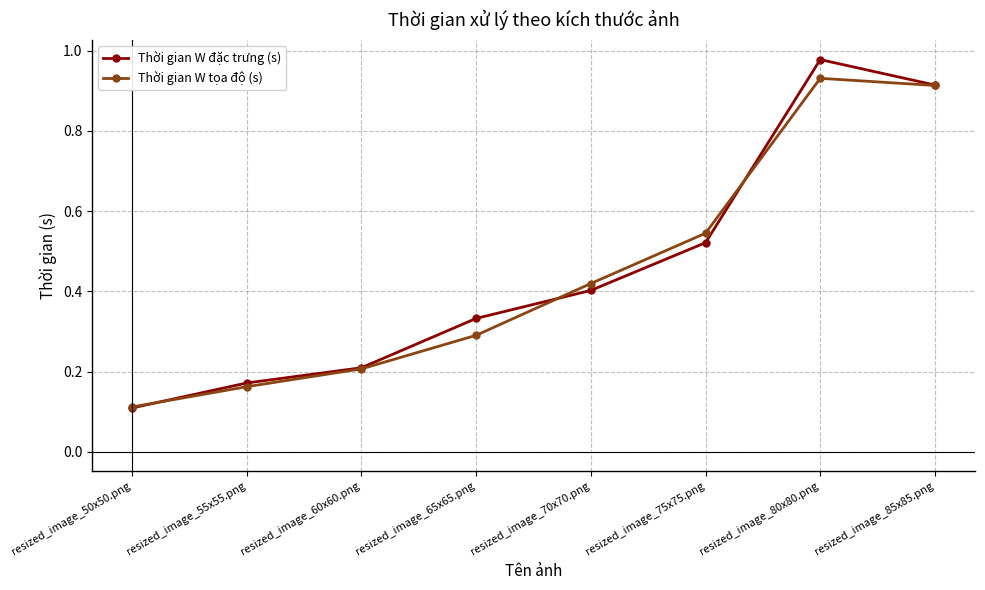

What is the label of the 8th point from the right?

resized_image_50x50.png